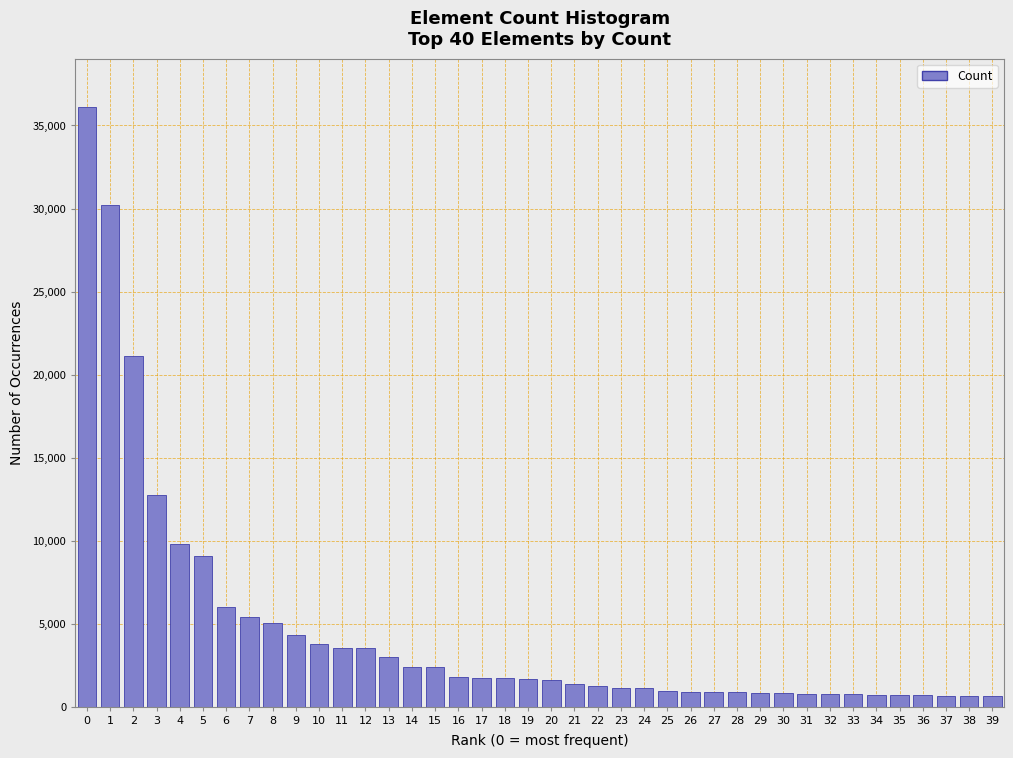

What is the greatest value displayed?

36133